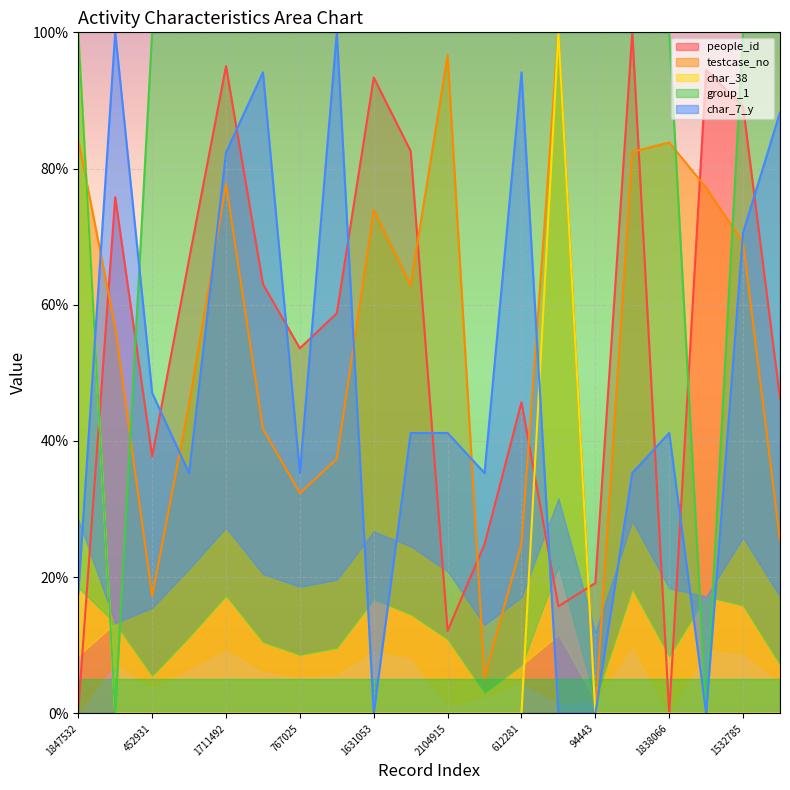

At 1711492, list the series in order from smallest to largest.

char_38, testcase_no, char_7_y, people_id, group_1